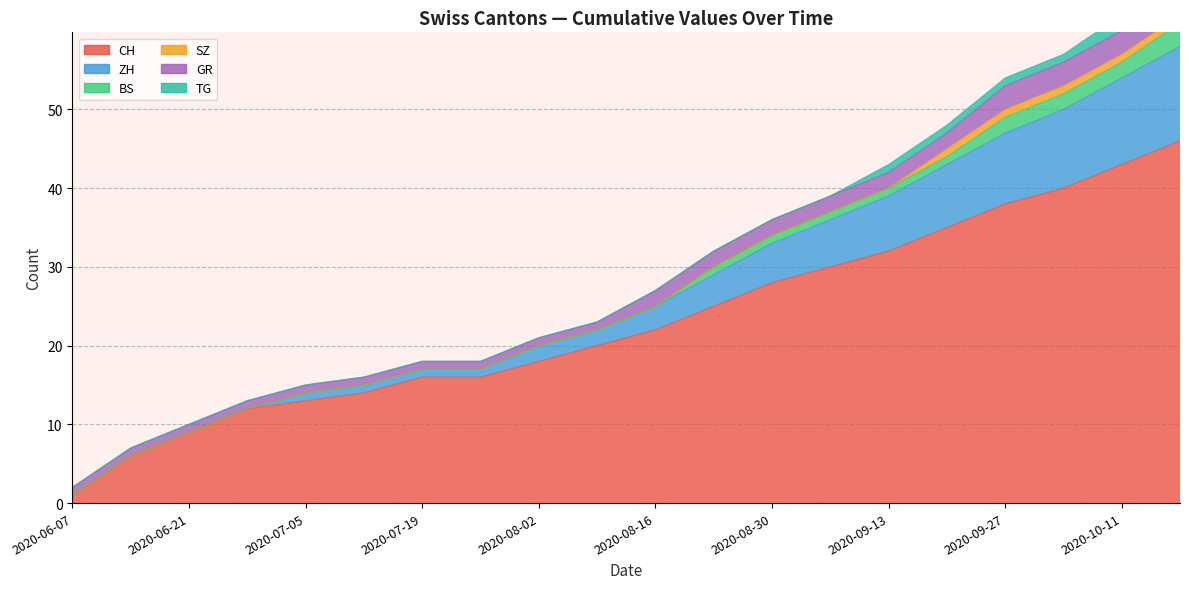

How many distinct data groups are displayed?

6